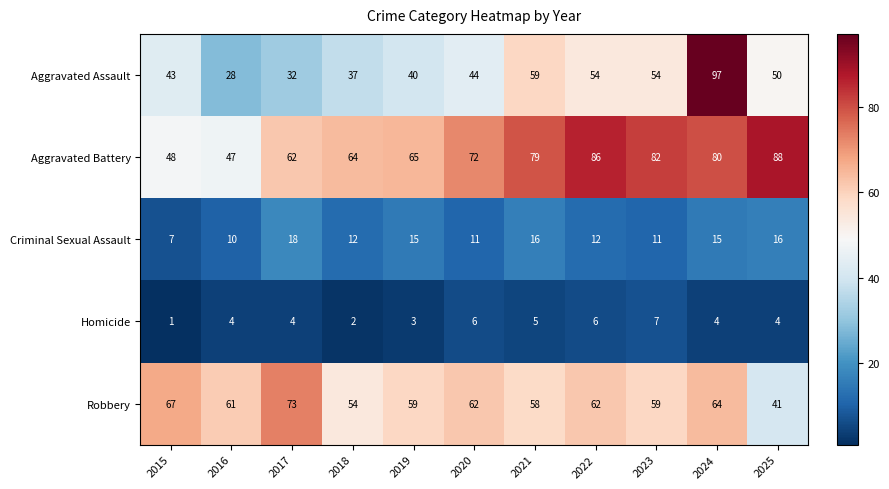

Read the Robbery value at 2020.

62